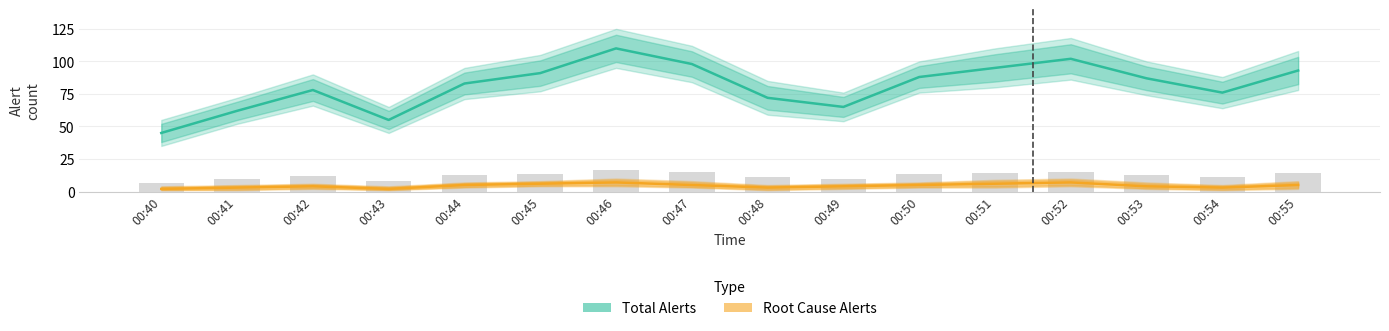

The value of Total Alerts at 00:40 is 45. True or false?

True